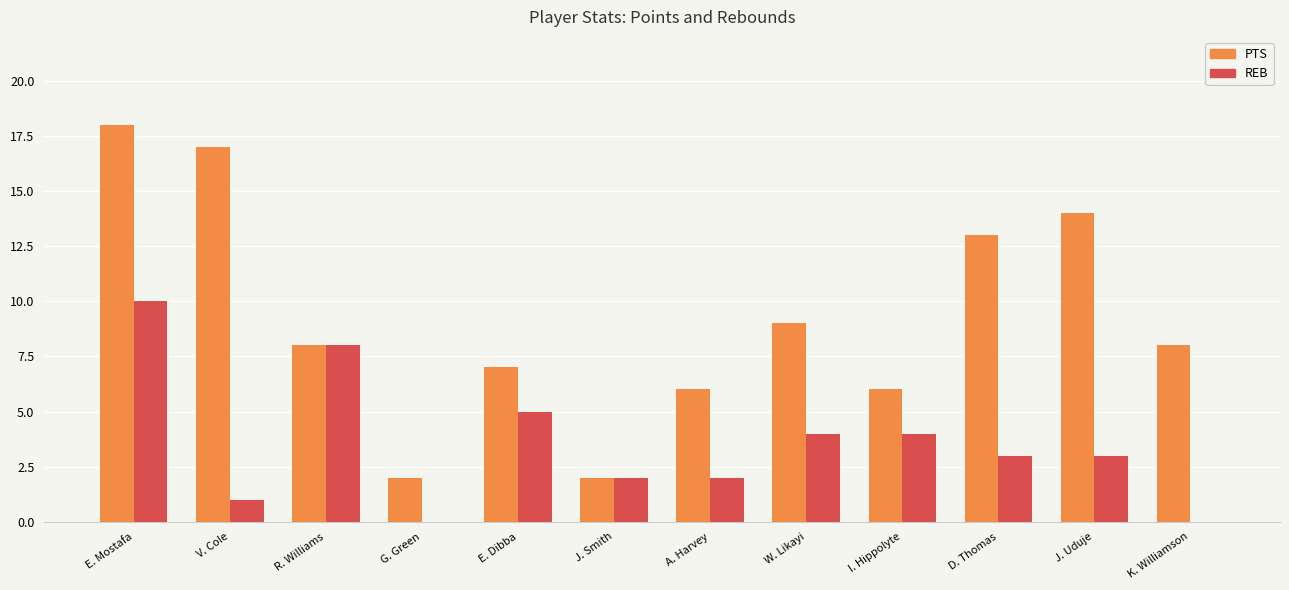

How many groups of bars are there?

12